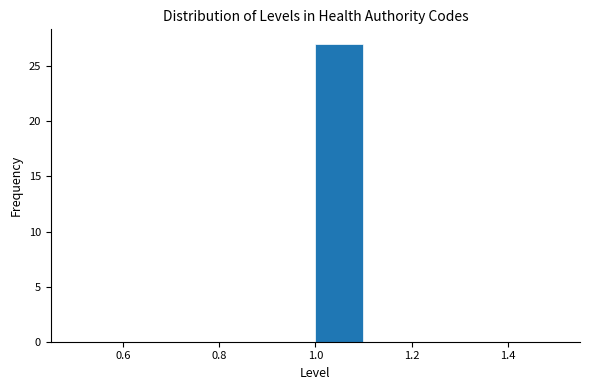

Reading left to right, transcribe this chart: for each bar, give the range it covers on the x-axis and its height. The values are not printed on the chart, so give them approximately, as read against the axis.

0.5 to 0.6: 0
0.6 to 0.7: 0
0.7 to 0.8: 0
0.8 to 0.9: 0
0.9 to 1.0: 0
1.0 to 1.1: 27
1.1 to 1.2: 0
1.2 to 1.3: 0
1.3 to 1.4: 0
1.4 to 1.5: 0